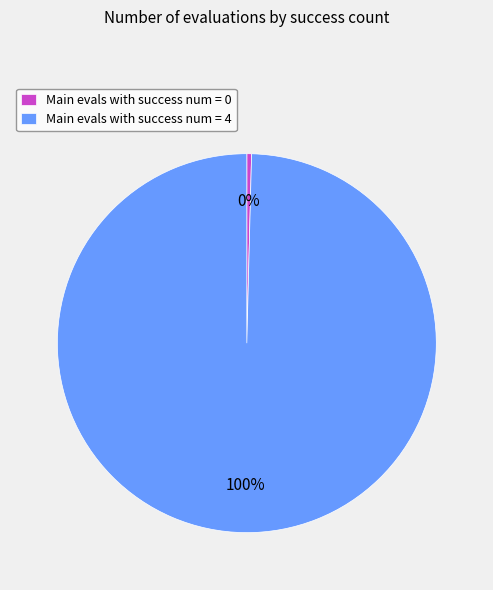

True or false: Main evals with success num = 4 accounts for 90% of the total.

False